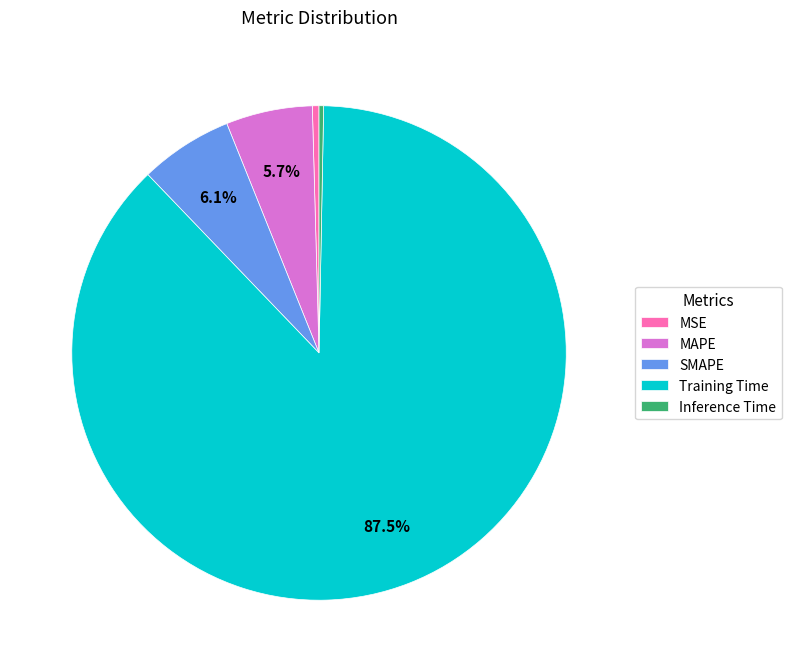

Between MSE and SMAPE, which is larger?

SMAPE